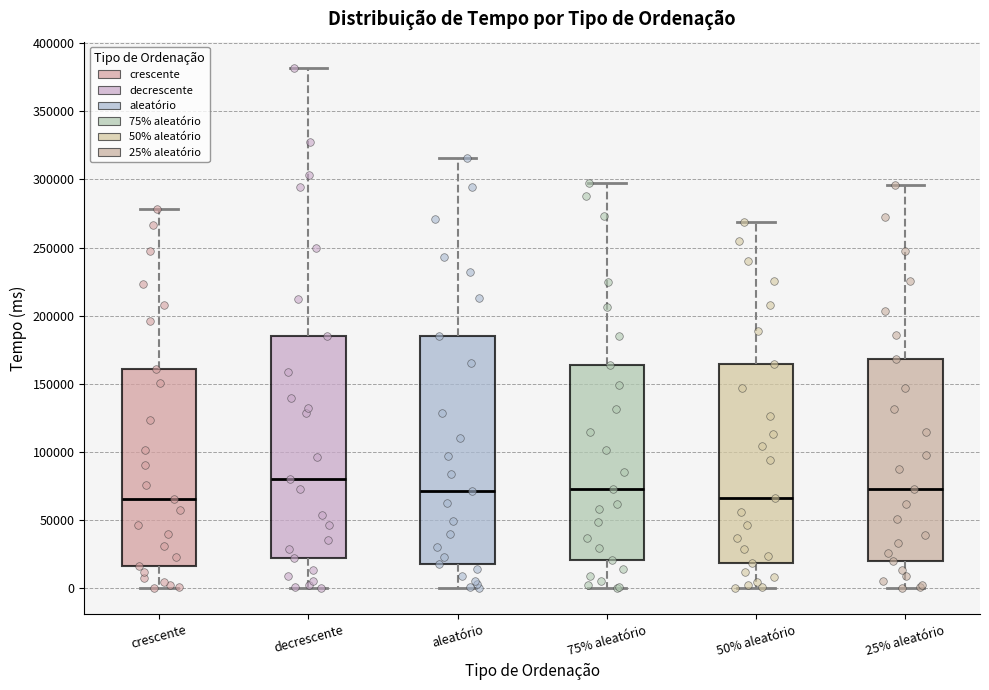

Reading left to right, read every box against the y-axis: the position of its median line, the range the box covers, and the ends of its whiskers. The values are not printed on the chart, so give them approximately, as read against the axis.

crescente: median 65000, box 15000 to 160000, whiskers 0 to 280000
decrescente: median 80000, box 20000 to 185000, whiskers 0 to 380000
aleatório: median 70000, box 20000 to 185000, whiskers 0 to 315000
75% aleatório: median 75000, box 20000 to 165000, whiskers 0 to 295000
50% aleatório: median 65000, box 20000 to 165000, whiskers 0 to 270000
25% aleatório: median 75000, box 20000 to 170000, whiskers 0 to 295000